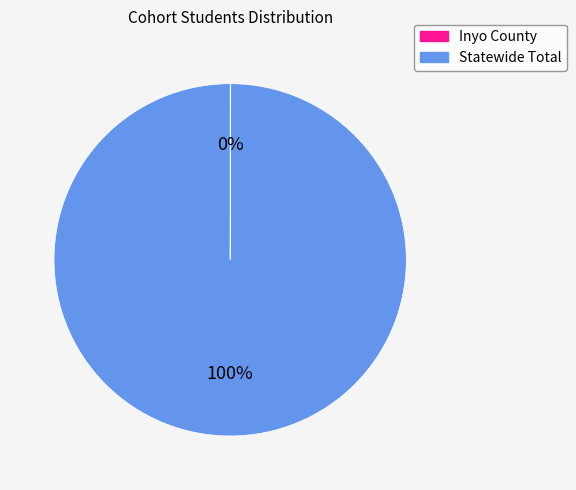

Is Statewide Total the majority of the pie?

Yes